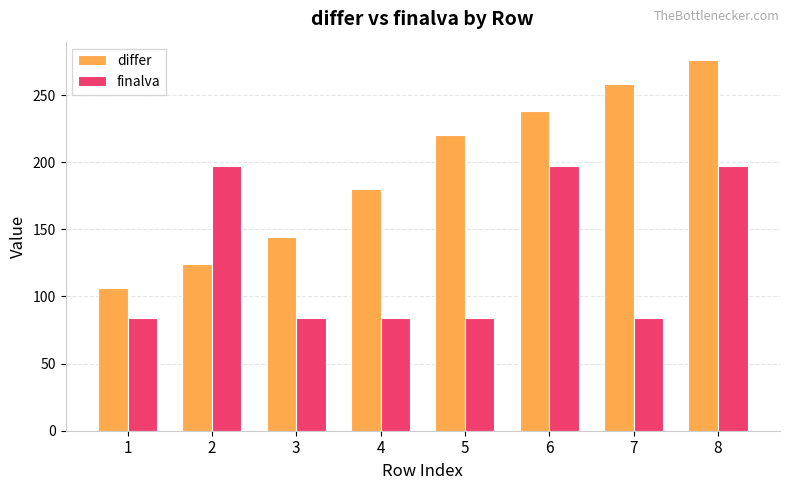

Which series has the widest spread of values?

differ